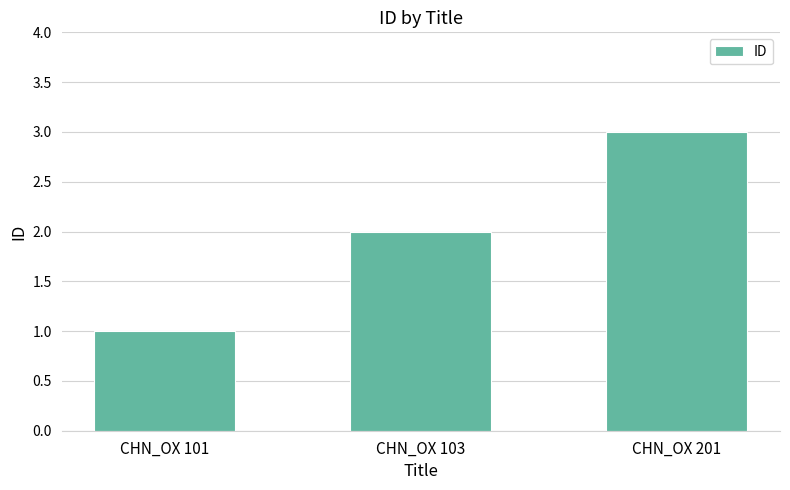

Reading left to right, transcribe all the data shown in this chart.

1	2	3